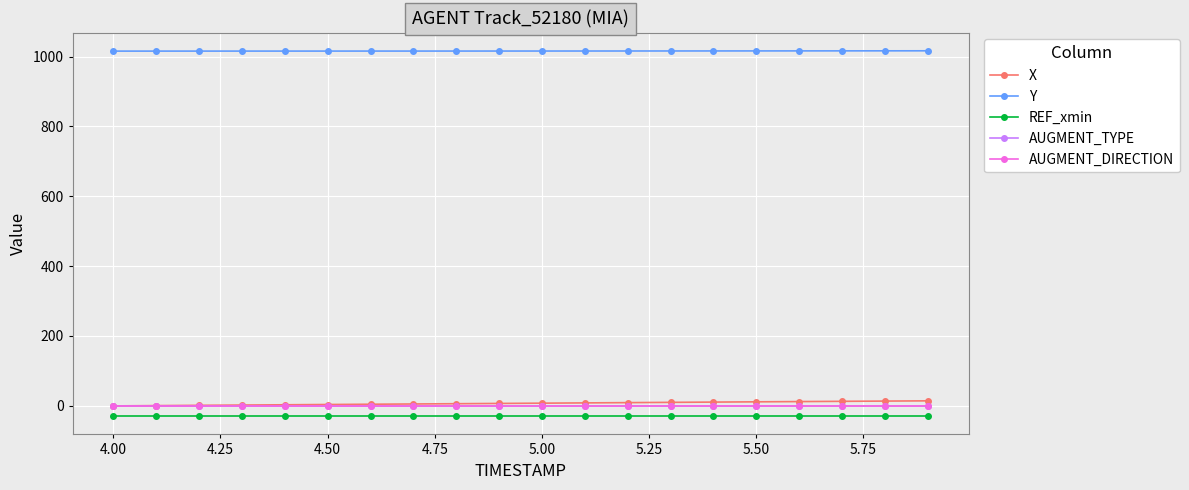

Is this an area chart (filled region under the line)?

No